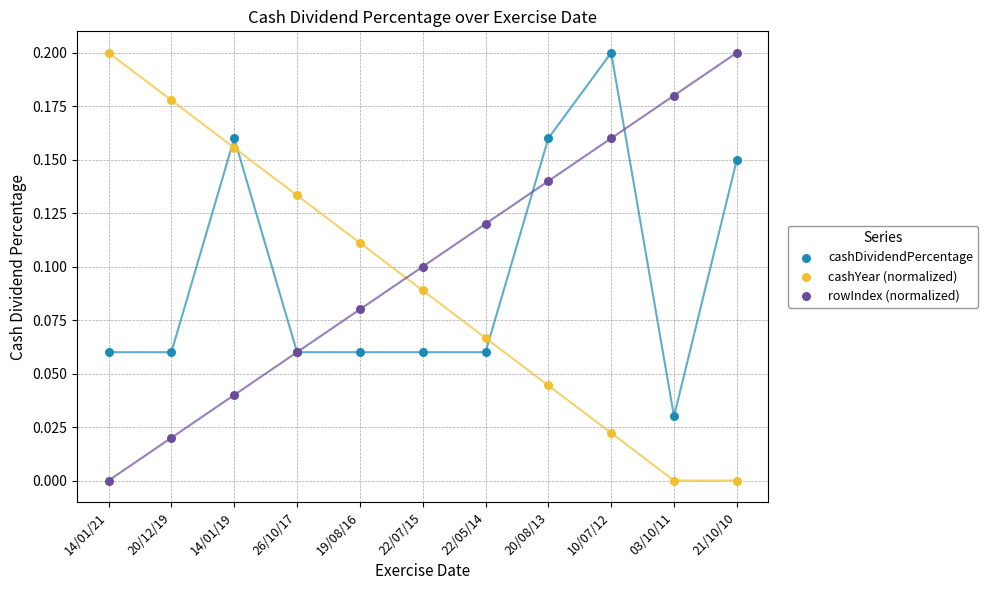

Which series reaches the maximum Y coordinate?

cashDividendPercentage